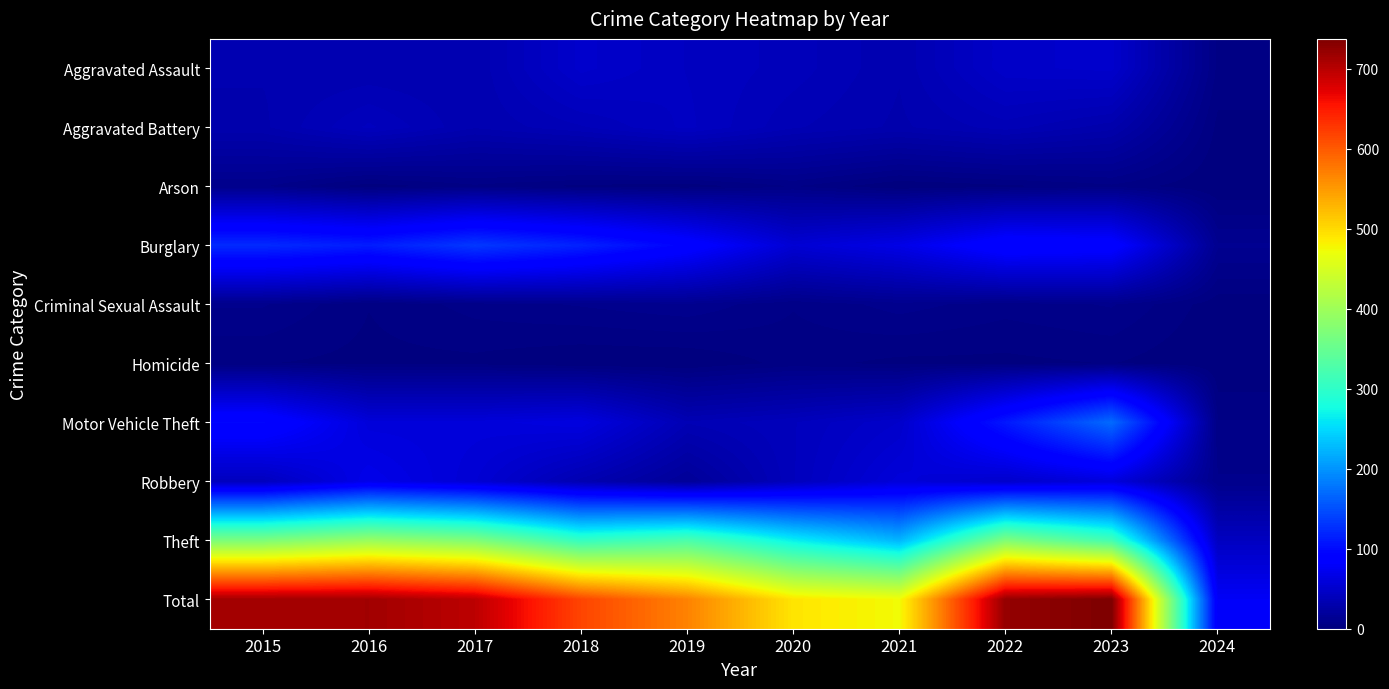

Which series changed the most between 2016 and 2019?

Total